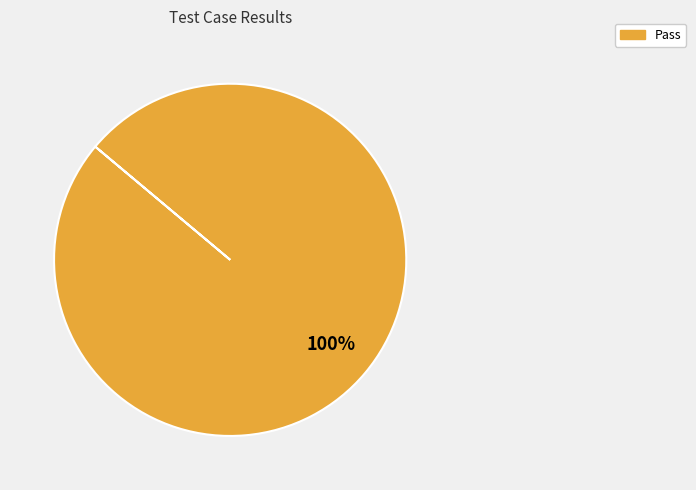

Does any single category account for the majority?

Yes